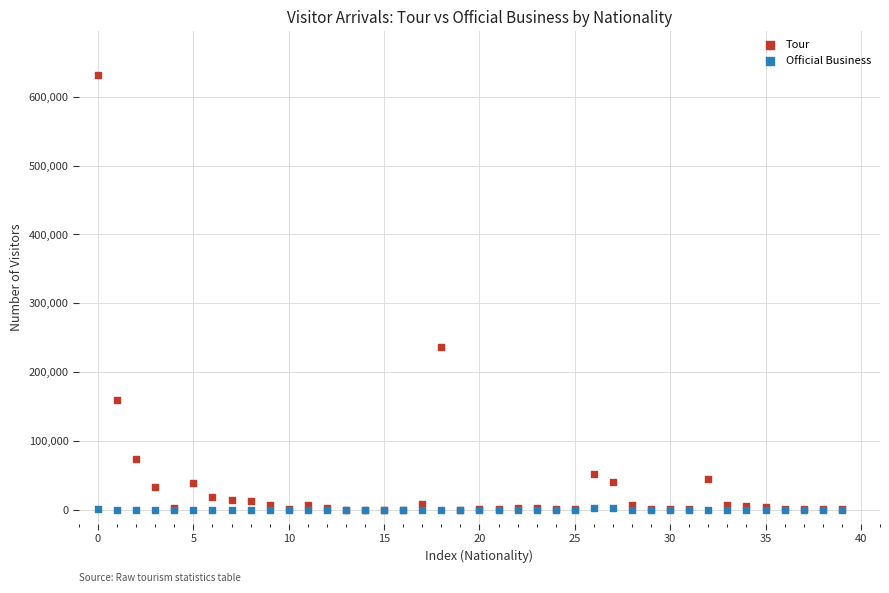

Which series contains the highest Y value?

Tour